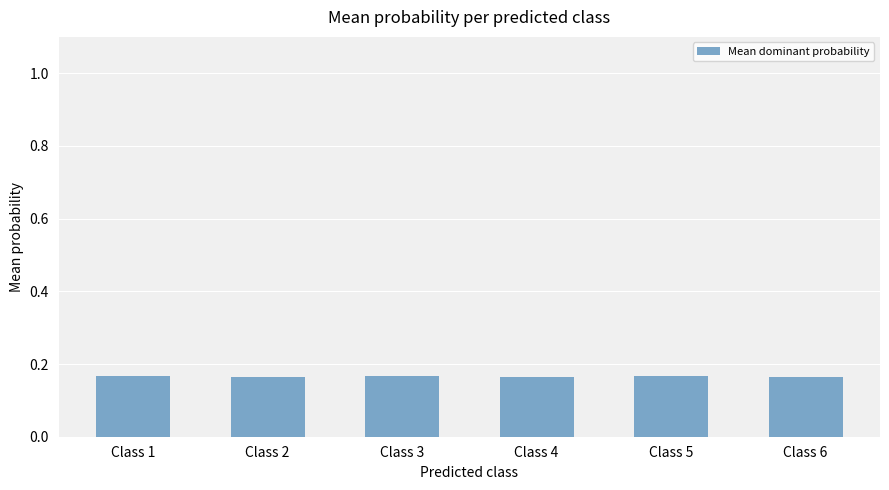

The chart shows a value of 0.3 at Class 5. True or false?

False